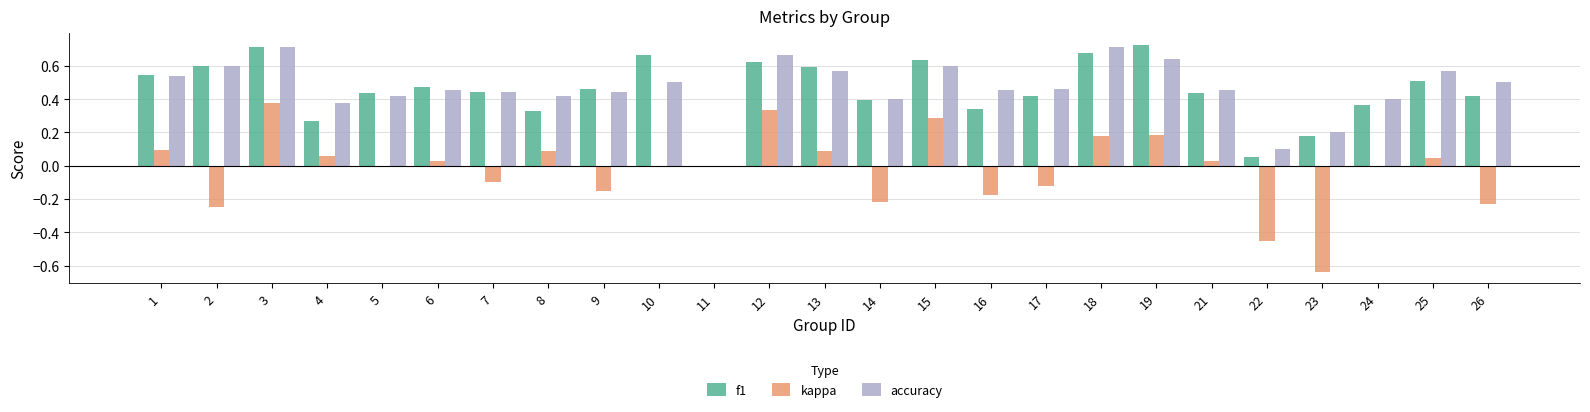

How many groups of bars are there?

25